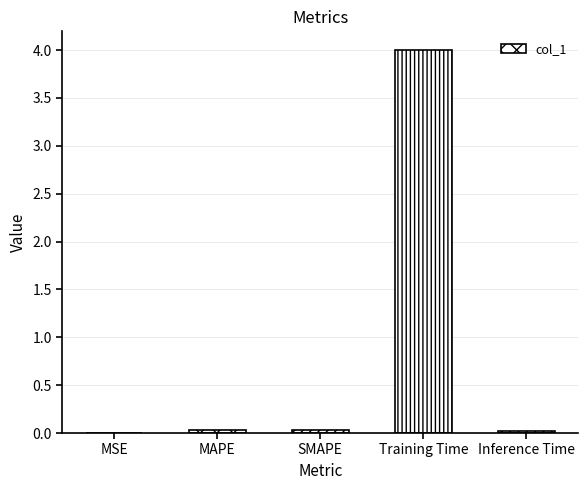

What is the maximum value shown in the chart?

4.0